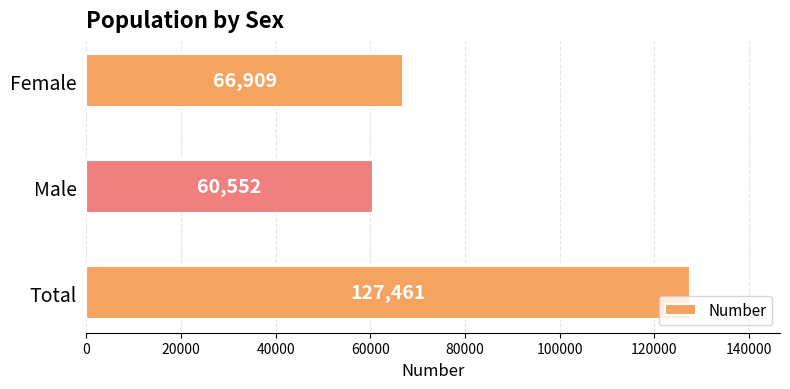

Is it true that the value at Male is 30994?

False